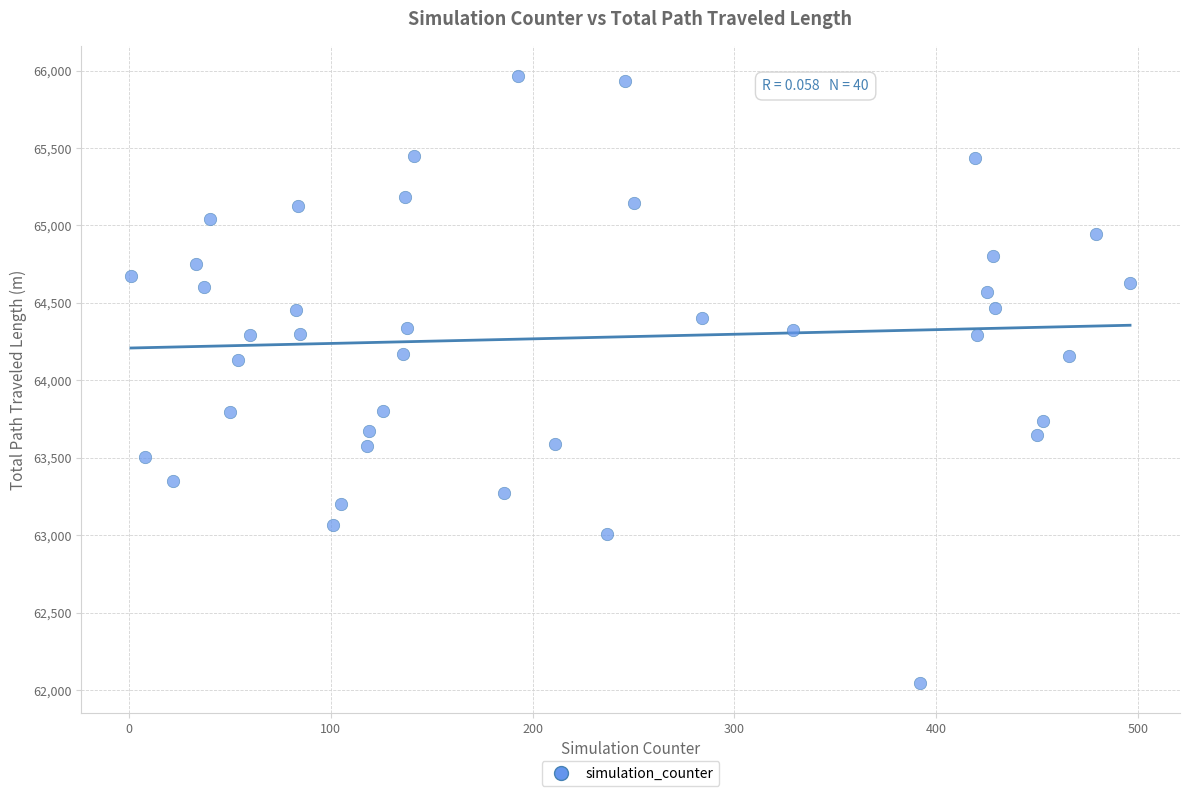

What is the range of X values (max minus min)?

495.0